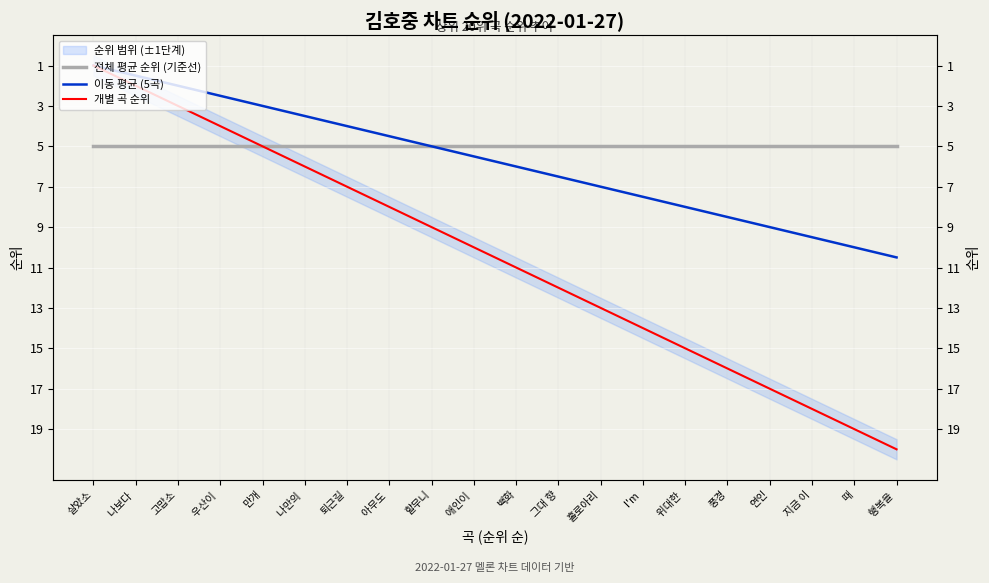

What position from the right is 우산이 ?

17